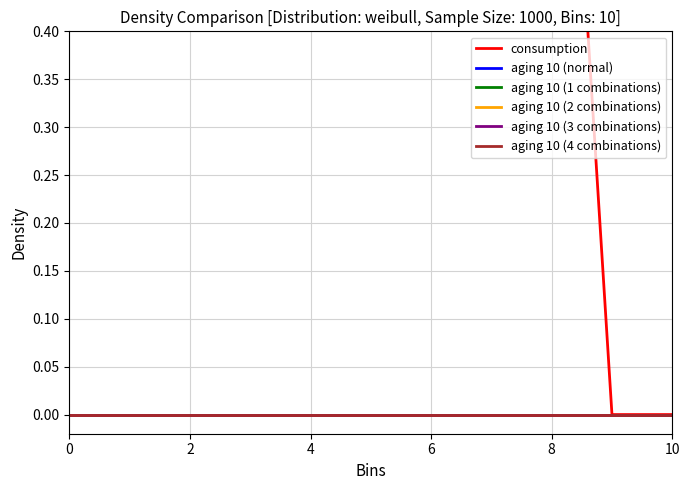

How many values in the consumption series are below 1?

2